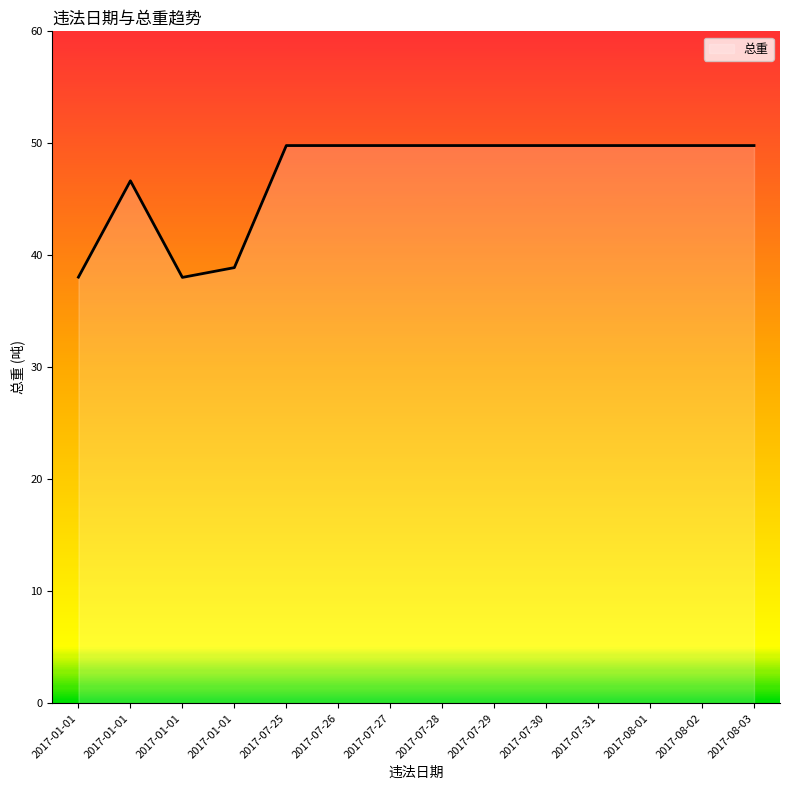

The chart shows a value of 49.8 at 2017-08-01. True or false?

True